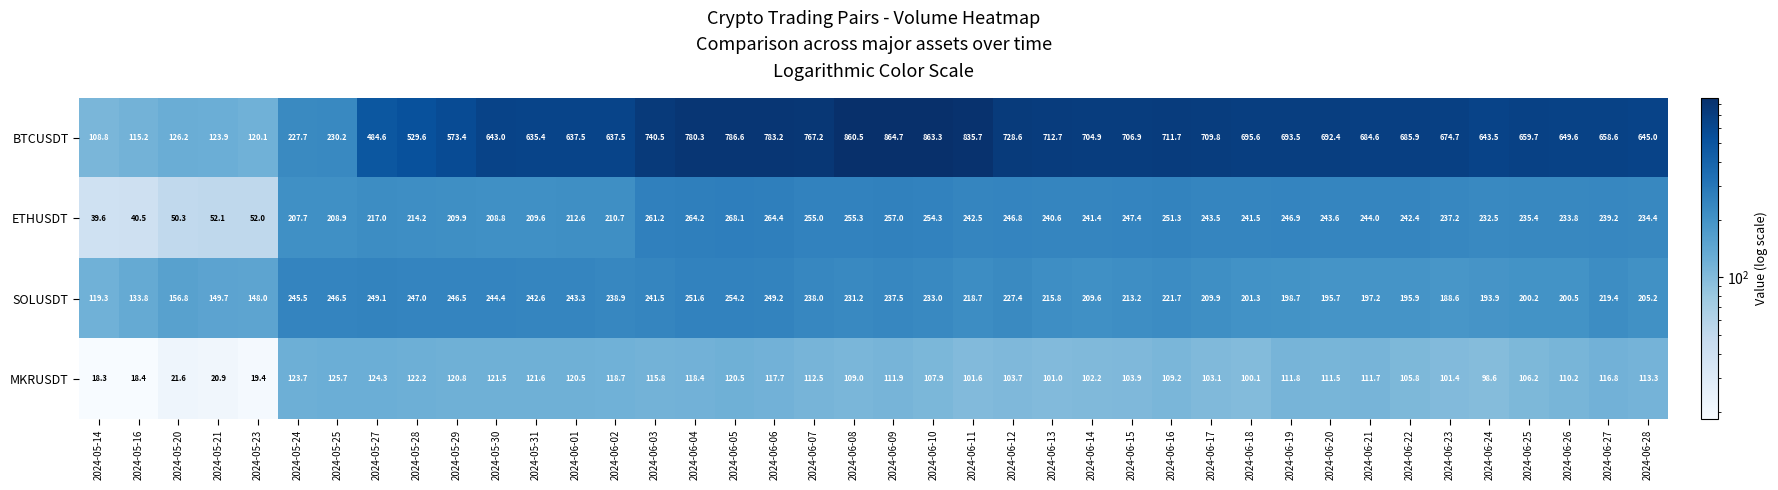

List the series in order of their peak value, highest first.

BTCUSDT, ETHUSDT, SOLUSDT, MKRUSDT